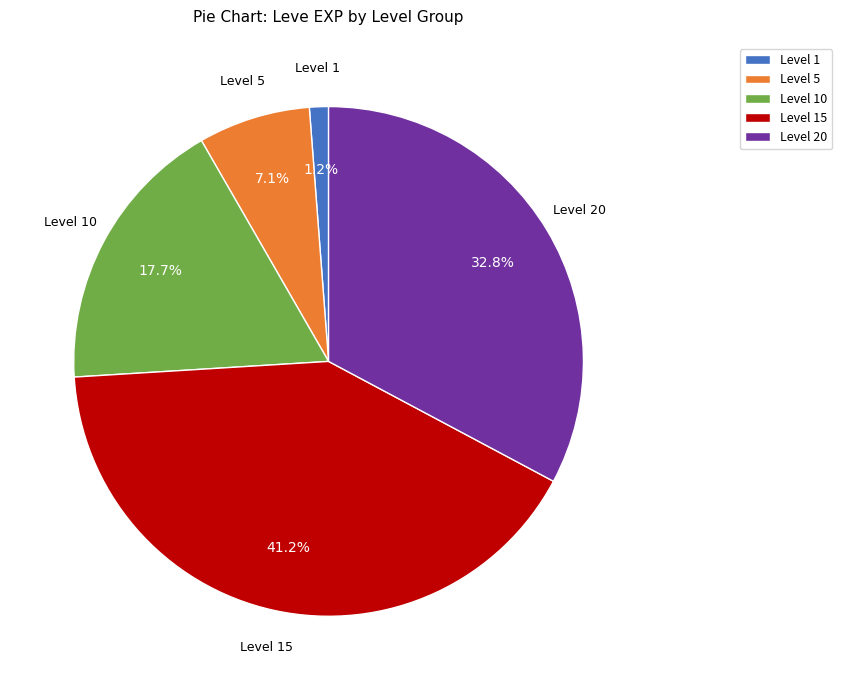

Approximately how many times larger is the value at Level 20 compared to Level 10?

1.9